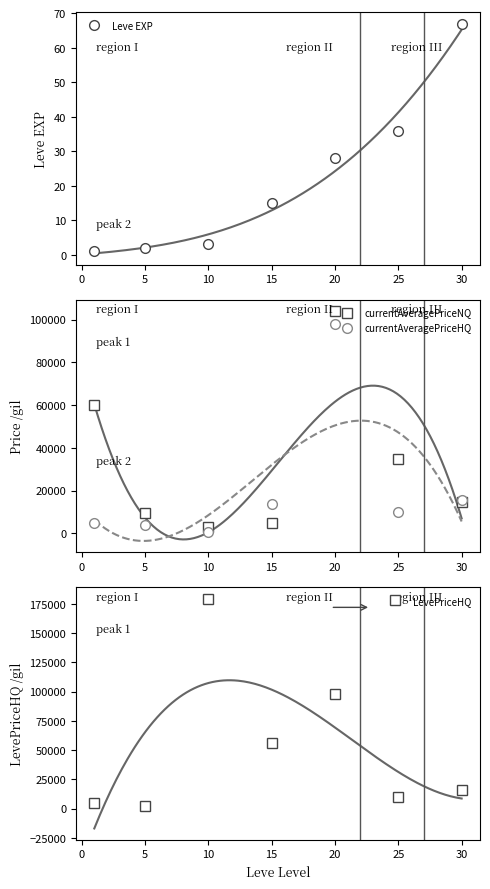

What are all the series names shown in the legend?

Leve EXP, currentAveragePriceNQ, currentAveragePriceHQ, LevePriceHQ